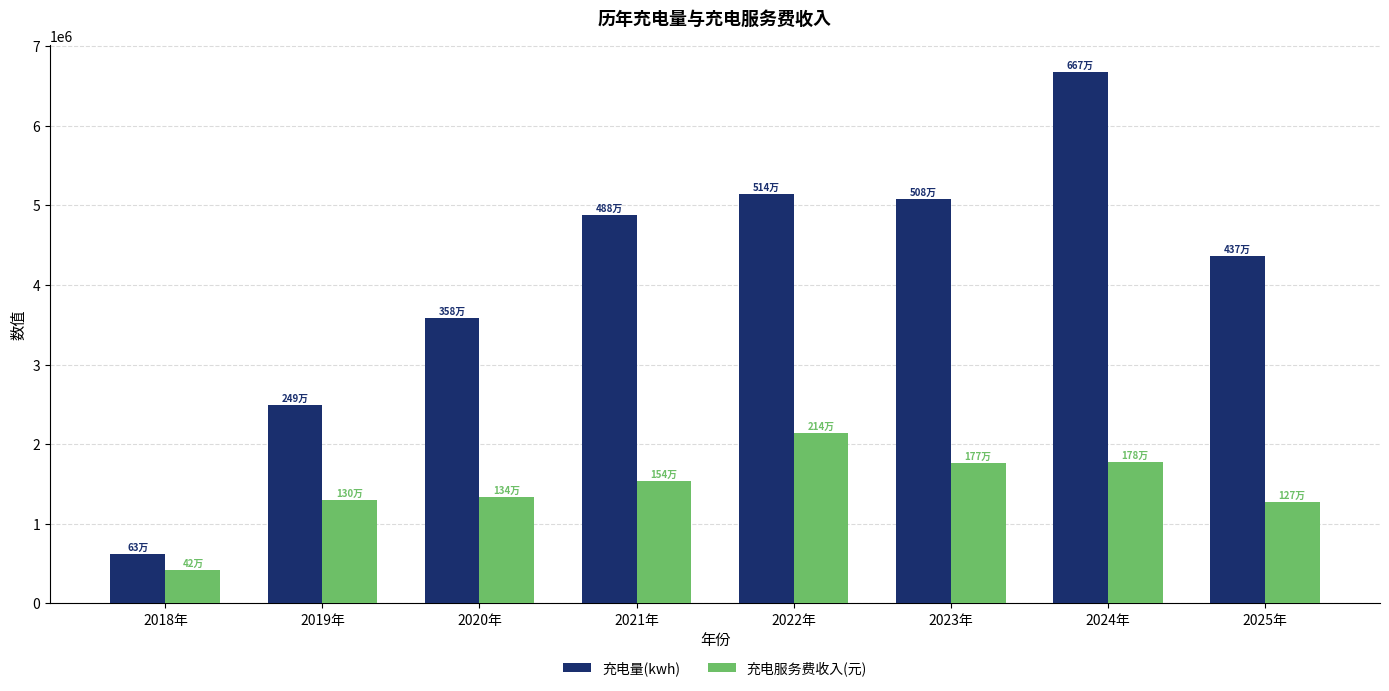

Rank the categories by 充电量(kwh) value from highest to lowest.

2024年, 2022年, 2023年, 2021年, 2025年, 2020年, 2019年, 2018年